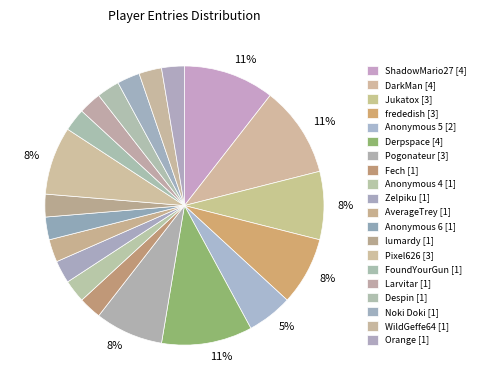

Which slice is the largest?

ShadowMario27